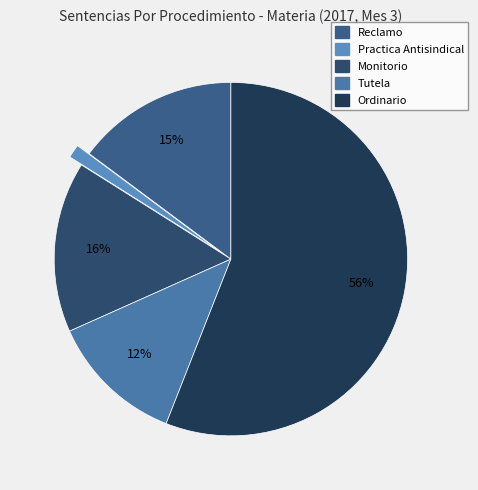

Combined, do Monitorio and Tutela account for over 50%?

No